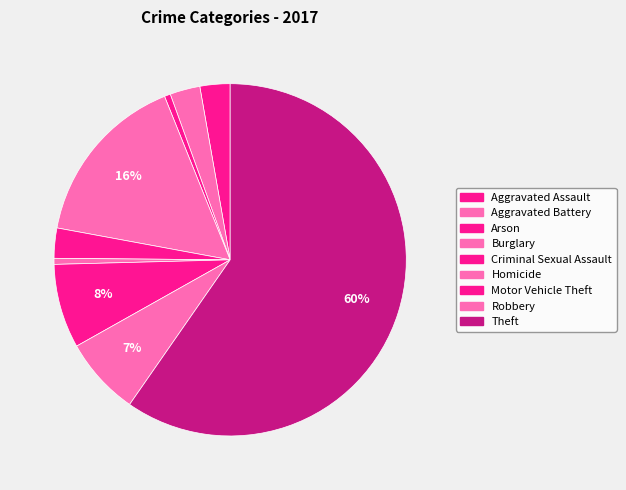

Between Aggravated Battery and Criminal Sexual Assault, which is larger?

Aggravated Battery